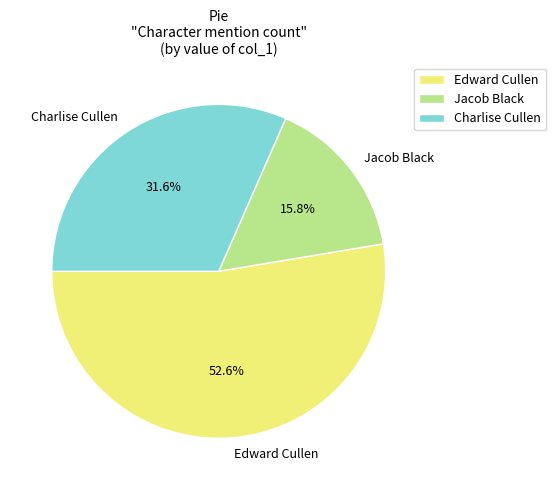

What is the largest slice in the pie chart?

Edward Cullen